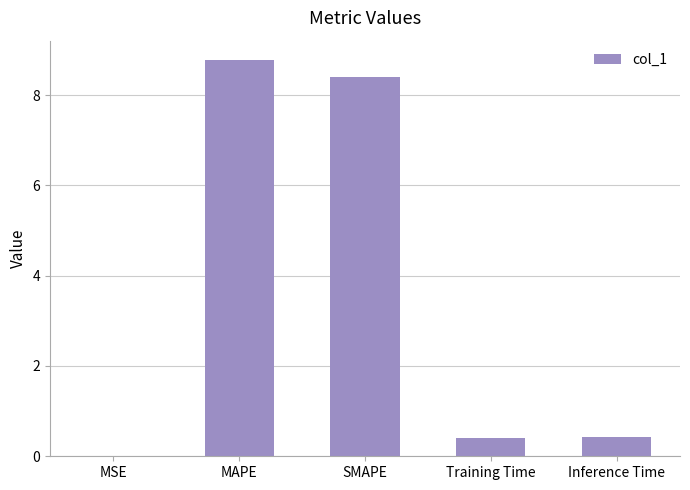

Which label corresponds to the largest value in the chart?

MAPE